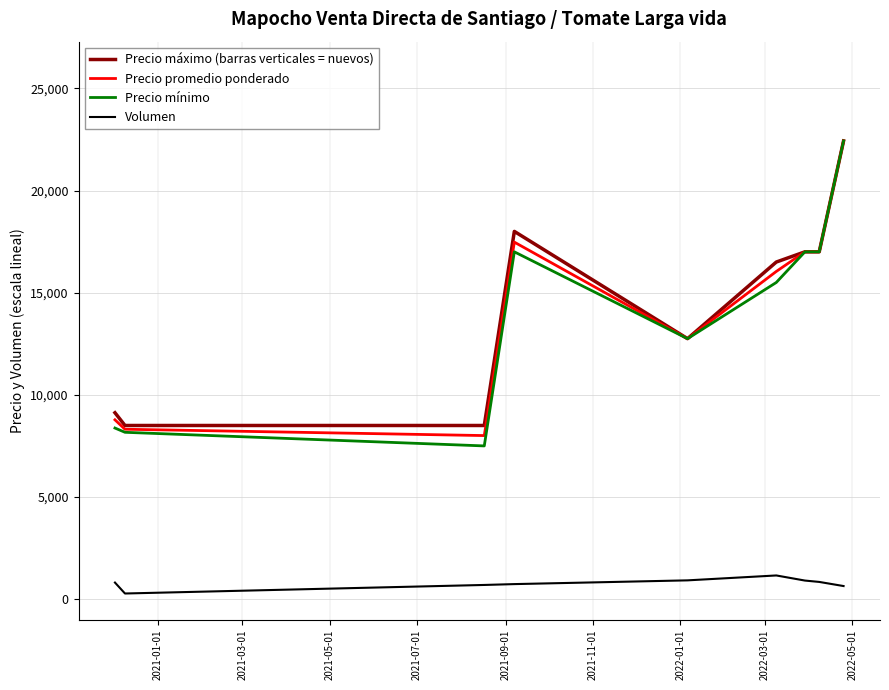

Which series has the largest range (max minus min)?

Precio mínimo